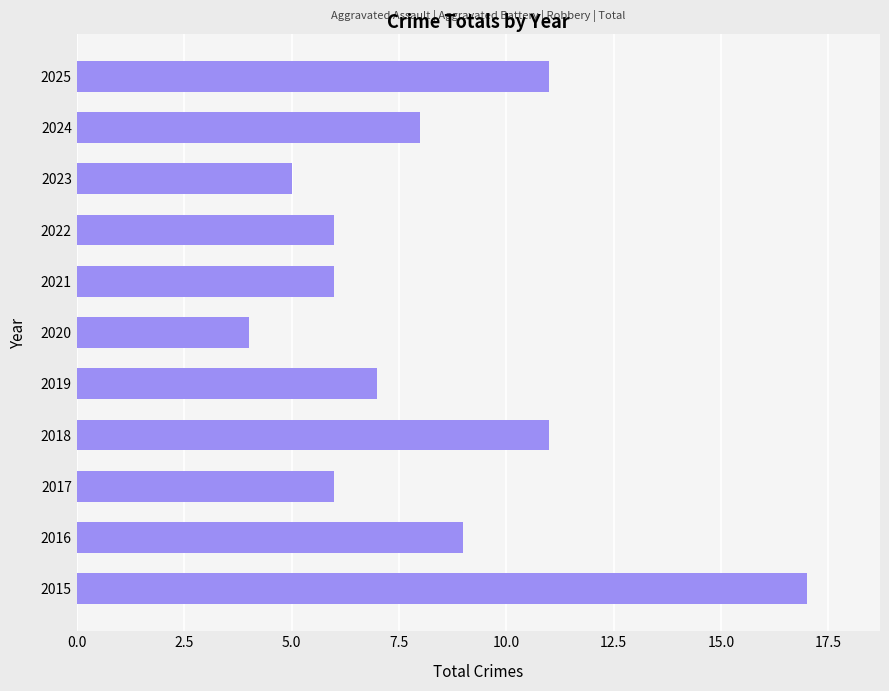

What is the minimum value shown in the chart?

4